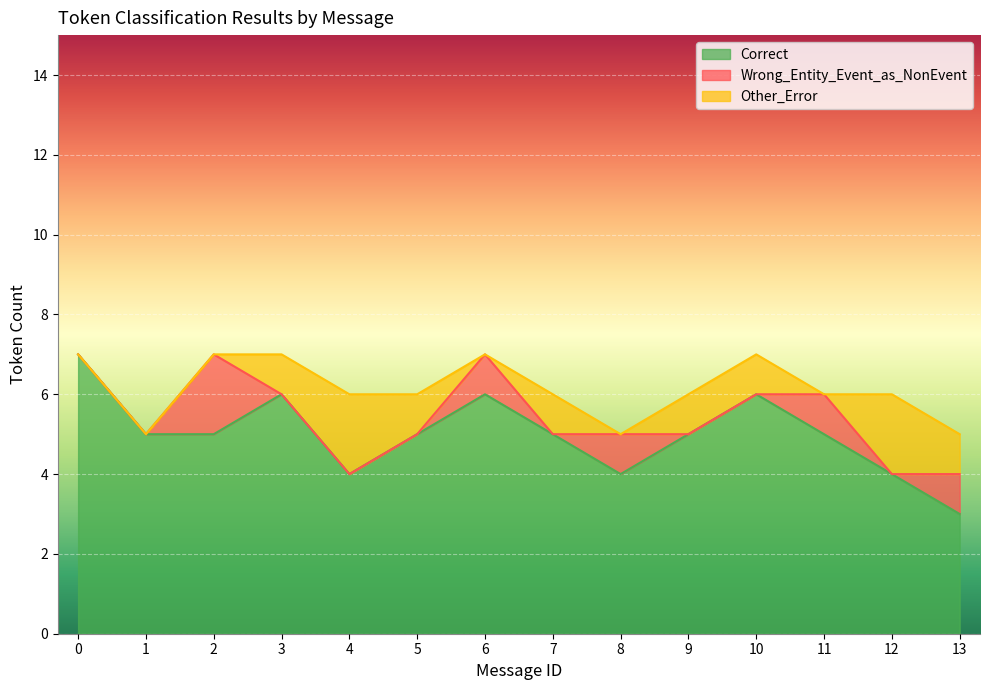

List the series in order of their peak value, lowest first.

Wrong_Entity_Event_as_NonEvent, Other_Error, Correct